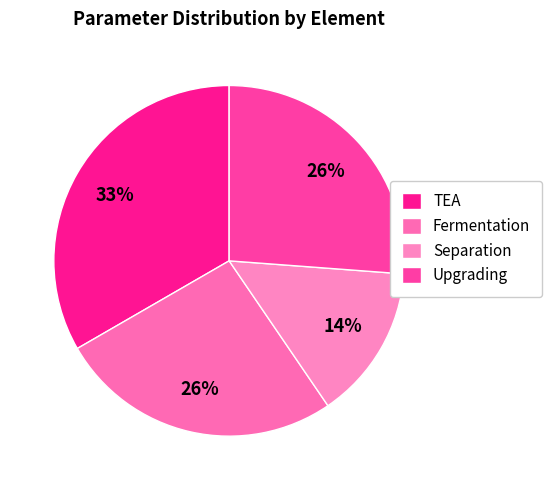

To the nearest percent, what is the average slice percentage?

25%